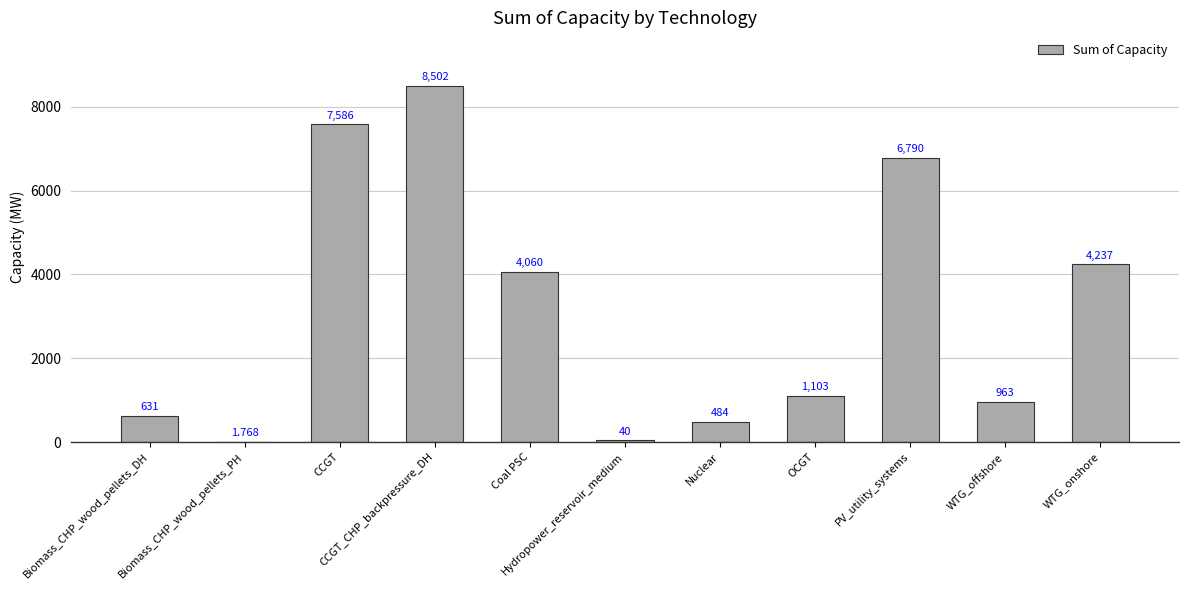

Where does the data first go above 1103?

CCGT